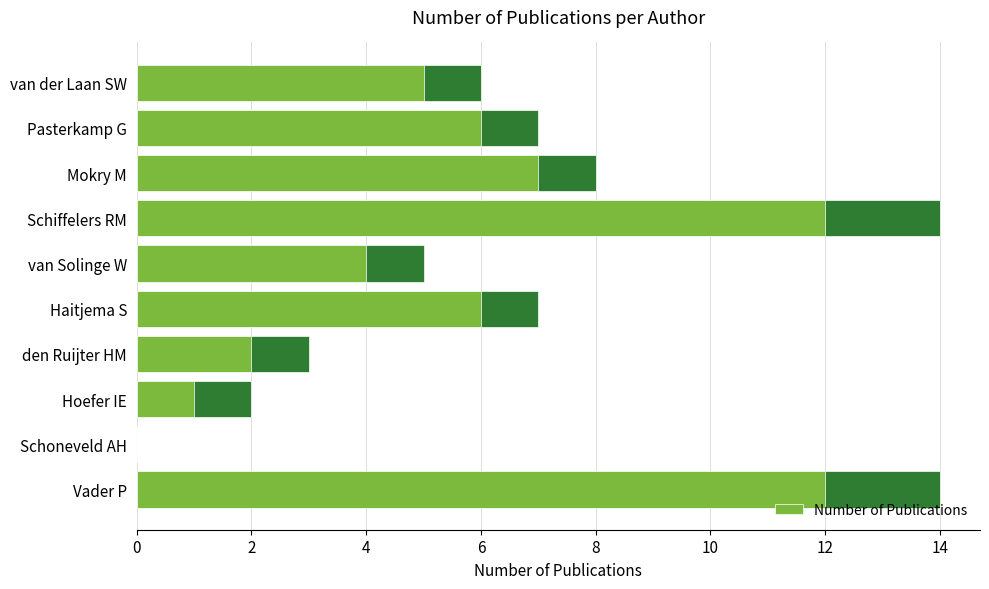

Are the bars horizontal?

Yes